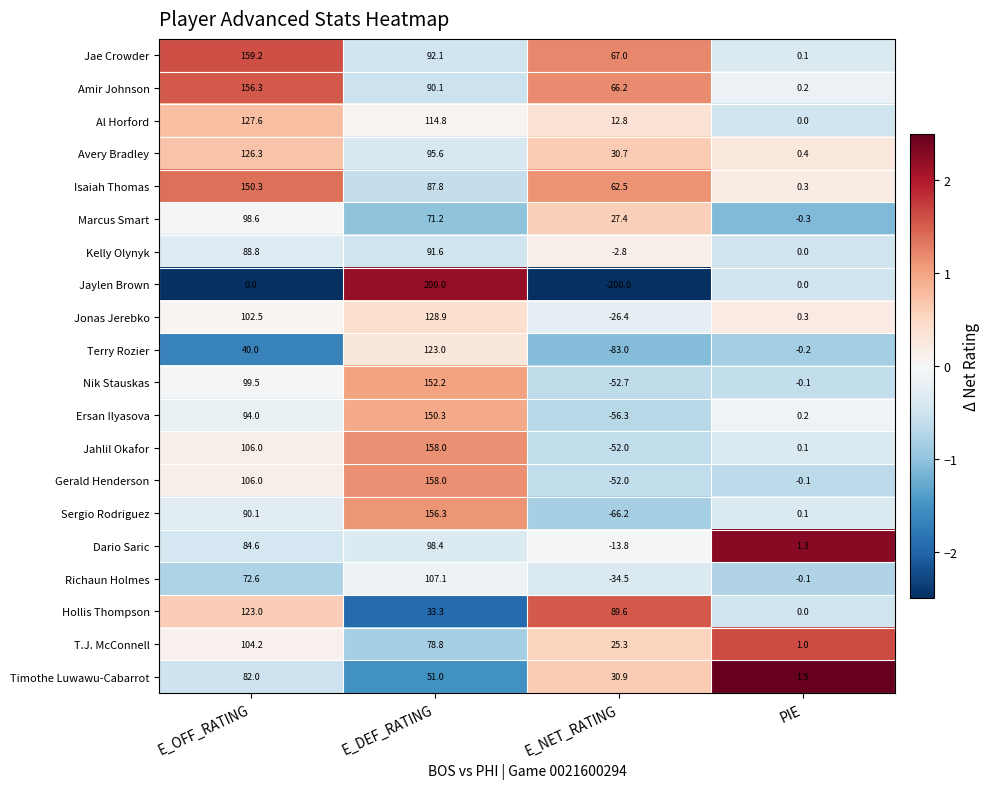

What is the difference between the maximum and minimum values in the Jaylen Brown series?

400.0